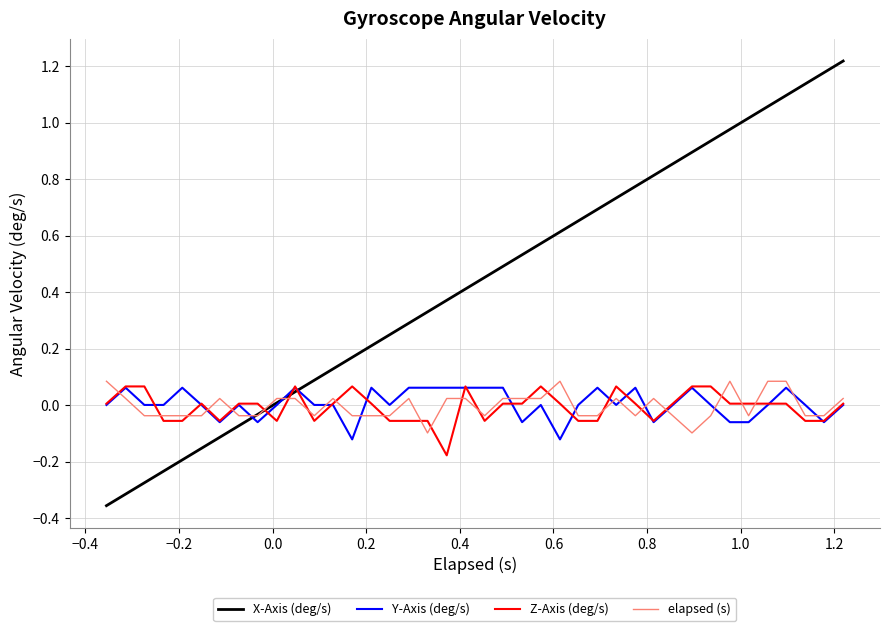

Which series has the largest range (max minus min)?

X-Axis (deg/s)